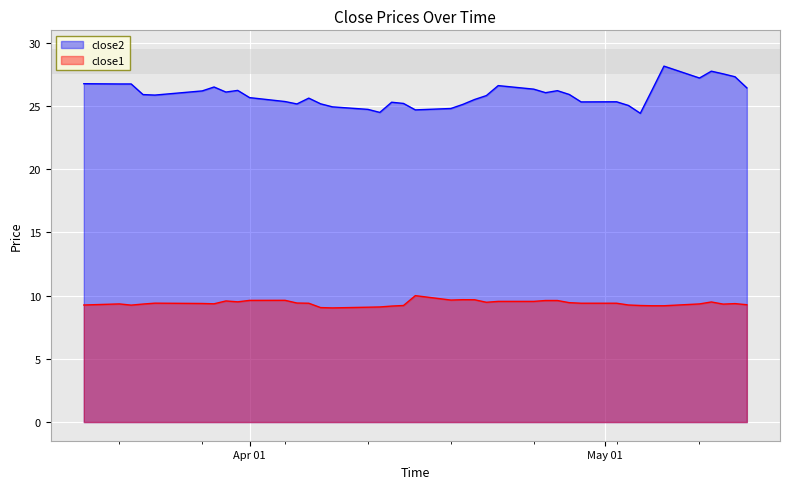

List the series in order of their peak value, highest first.

close2, close1